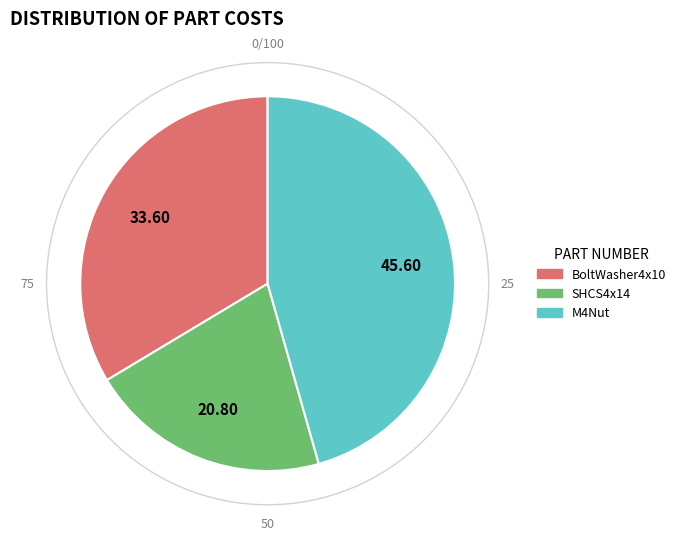

Which category has the smallest portion of the pie?

SHCS4x14